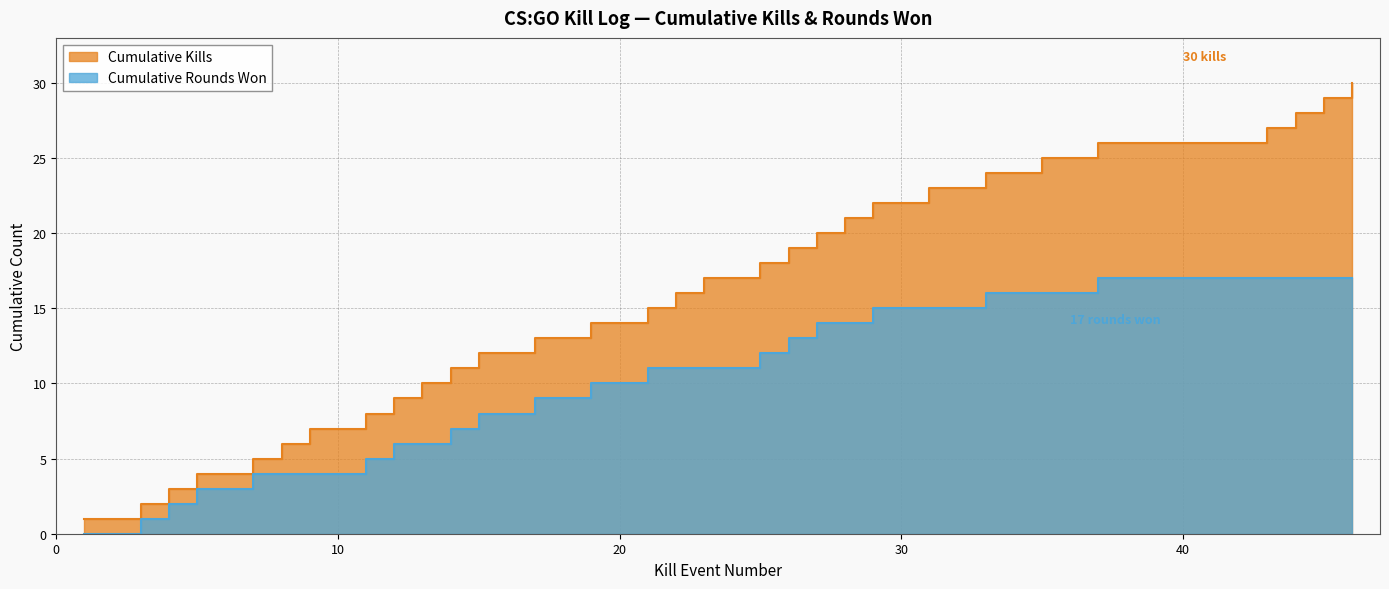

Which label corresponds to the largest value in the chart?

Begginerxx